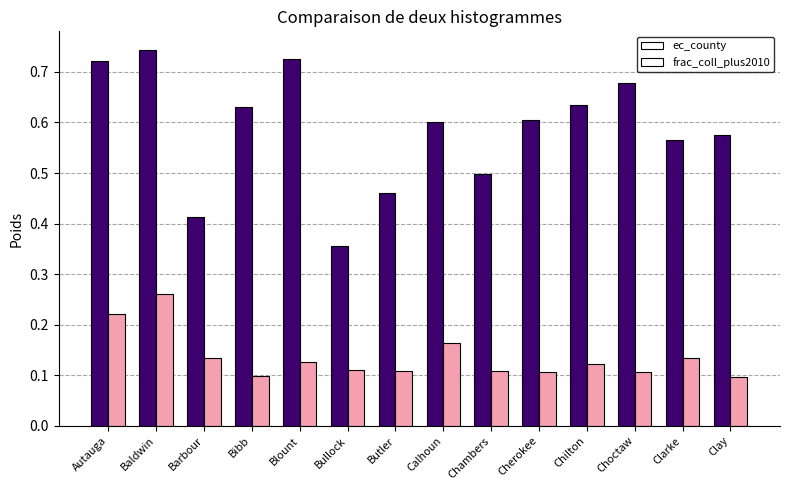

Is it true that ec_county equals 0.6 at Bibb?

True